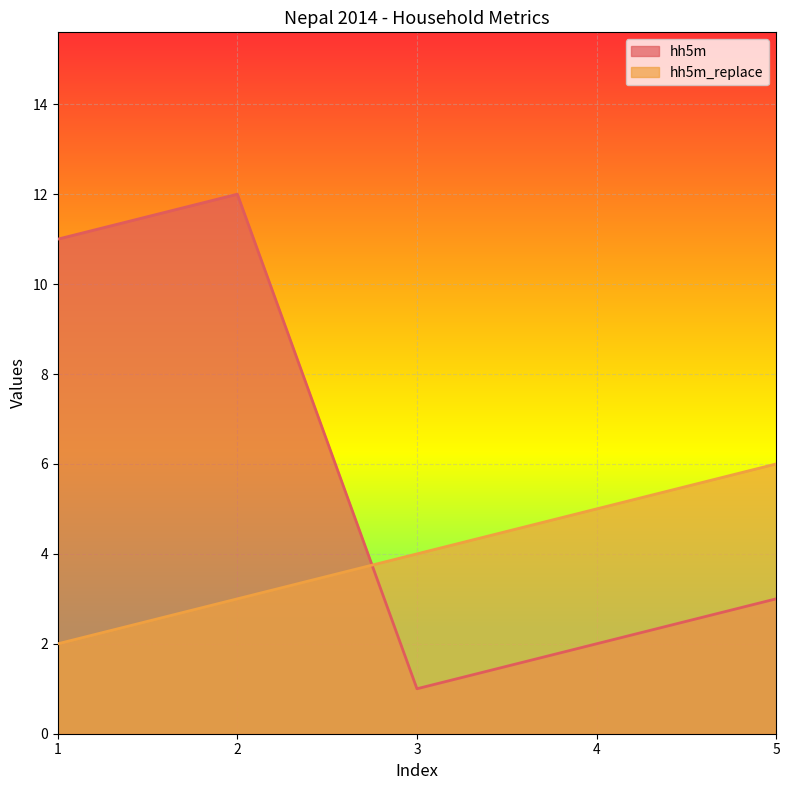

What is the smallest value displayed?

1